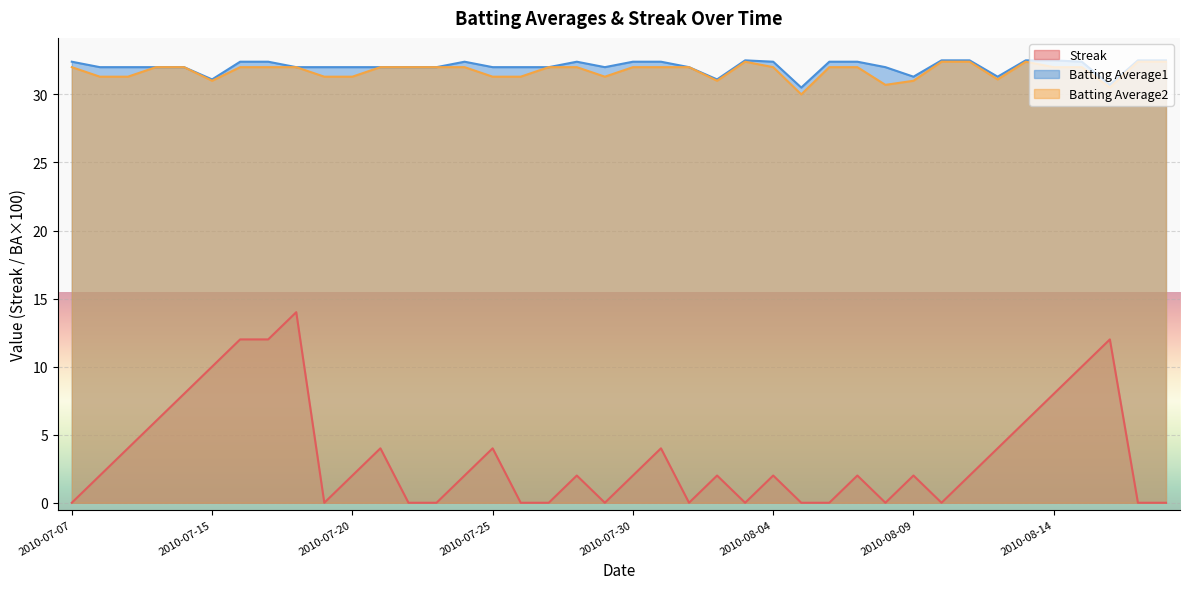

What is the minimum value for Batting Average1?

30.5